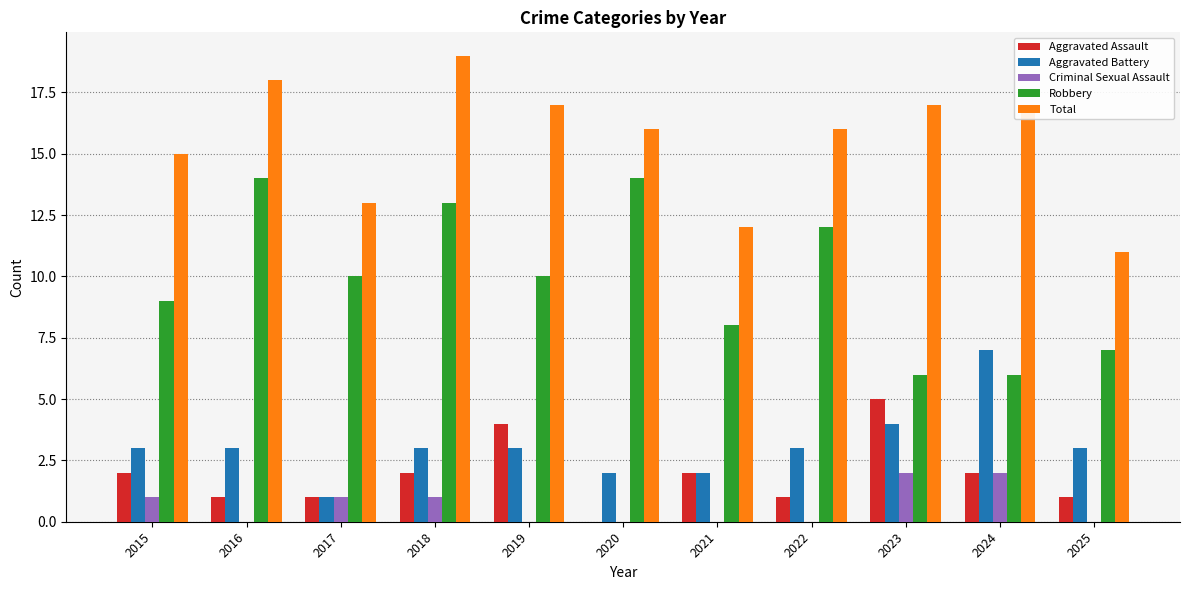

At which category is the sum across all series the highest?

2018